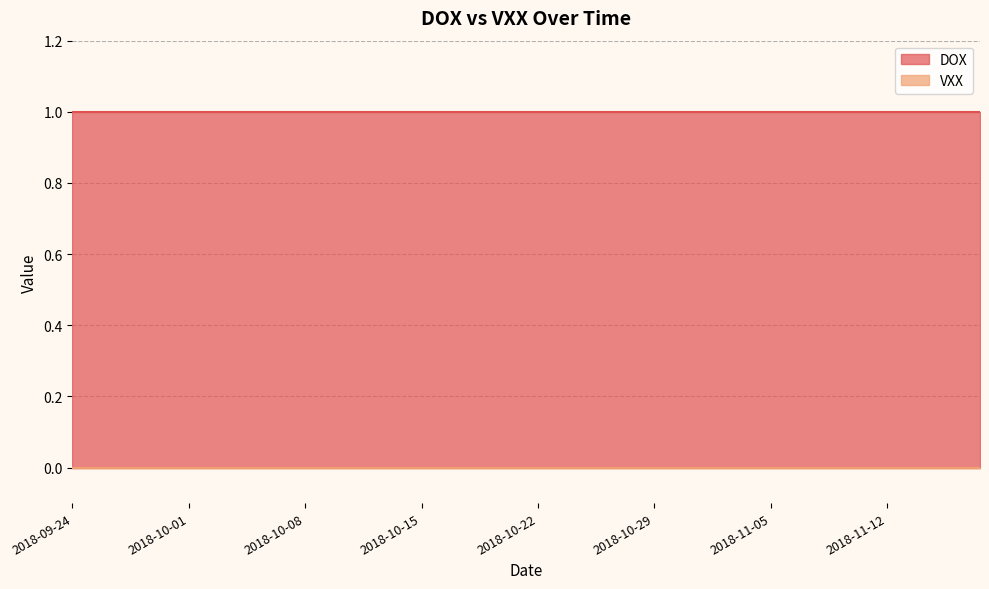

Does the chart have visible grid lines?

Yes